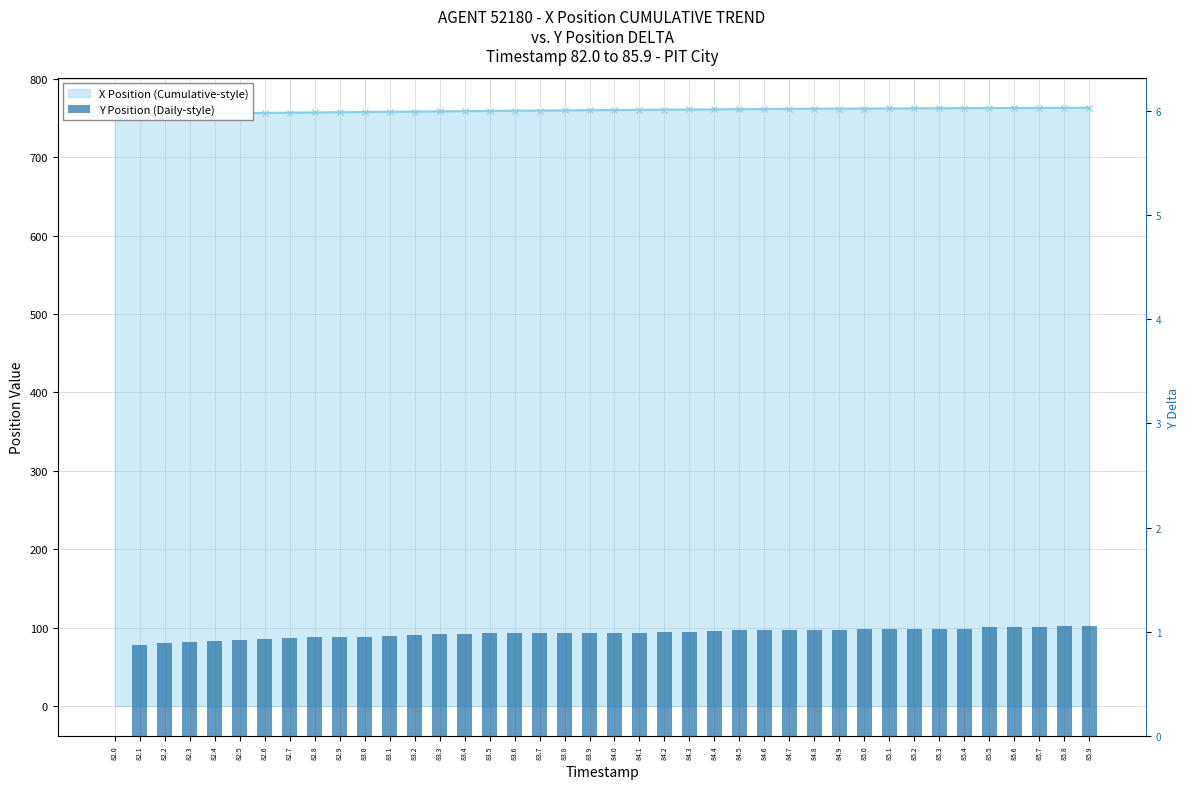

Reading right to left, transcribe all the data shown in this chart.

85.9=1.1	85.8=1.1	85.7=1.1	85.6=1.0	85.5=1.0	85.4=1.0	85.3=1.0	85.2=1.0	85.1=1.0	85.0=1.0	84.9=1.0	84.8=1.0	84.7=1.0	84.6=1.0	84.5=1.0	84.4=1.0	84.3=1.0	84.2=1.0	84.1=1.0	84.0=1.0	83.9=1.0	83.8=1.0	83.7=1.0	83.6=1.0	83.5=1.0	83.4=1.0	83.3=1.0	83.2=1.0	83.1=1.0	83.0=1.0	82.9=1.0	82.8=0.9	82.7=0.9	82.6=0.9	82.5=0.9	82.4=0.9	82.3=0.9	82.2=0.9	82.1=0.9	82.0=0.0